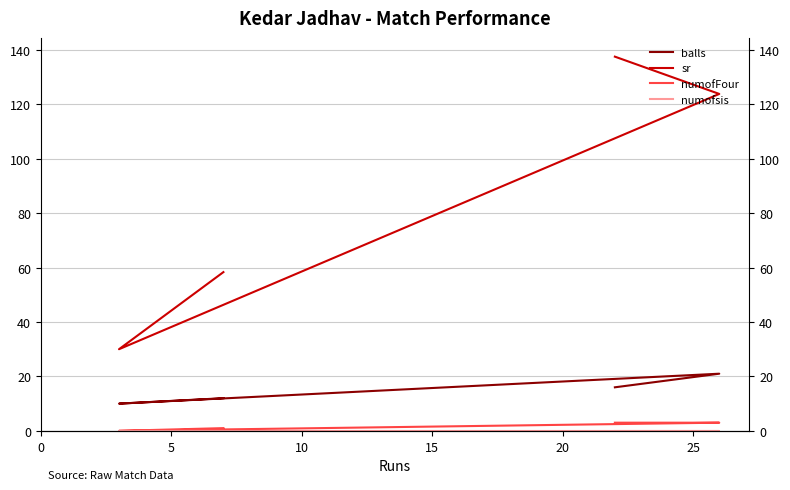

What is the sum of all sr values?

349.6